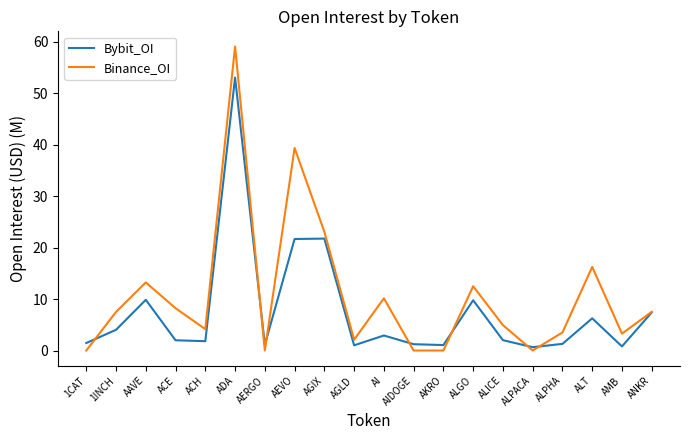

List the series in order of their peak value, highest first.

Binance_OI, Bybit_OI